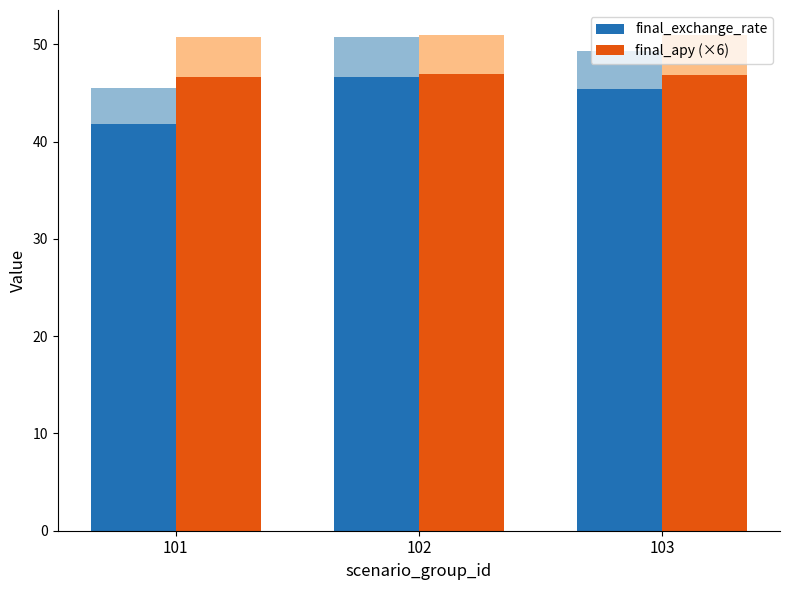

True or false: final_exchange_rate has a value of 45.4 at 103.

True